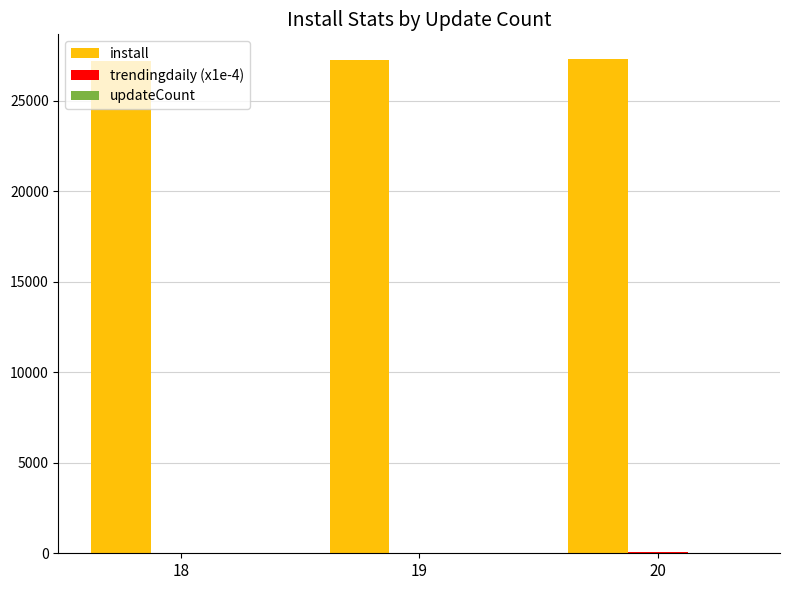

At how many categories does at least one series exceed 11031?

3